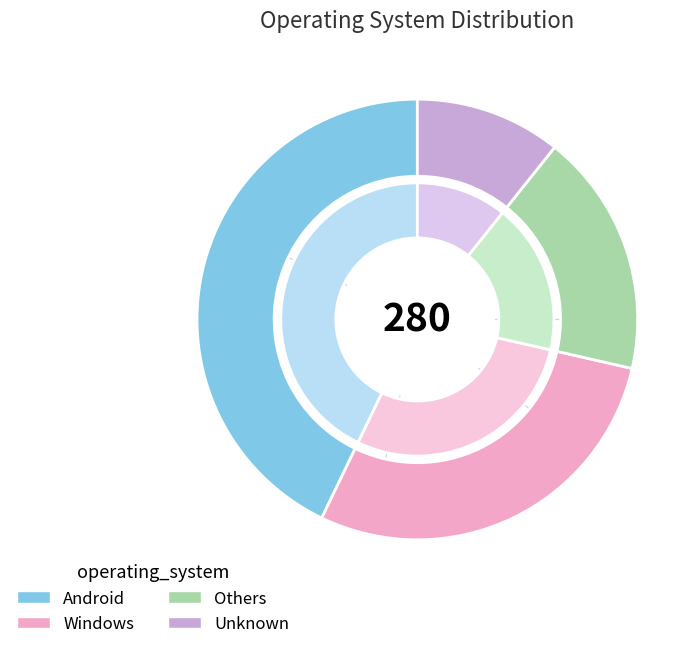

How much of the chart is everything except Android?

57.1%